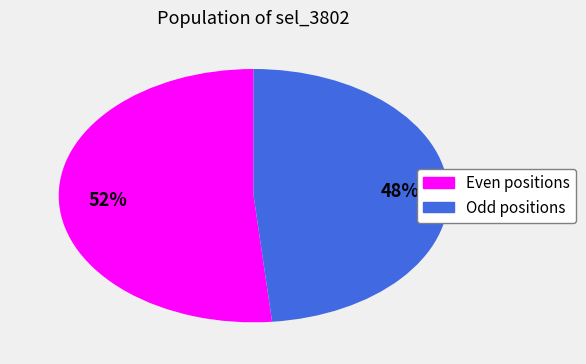

What percentage is the Even positions slice, to the nearest percent?

52%